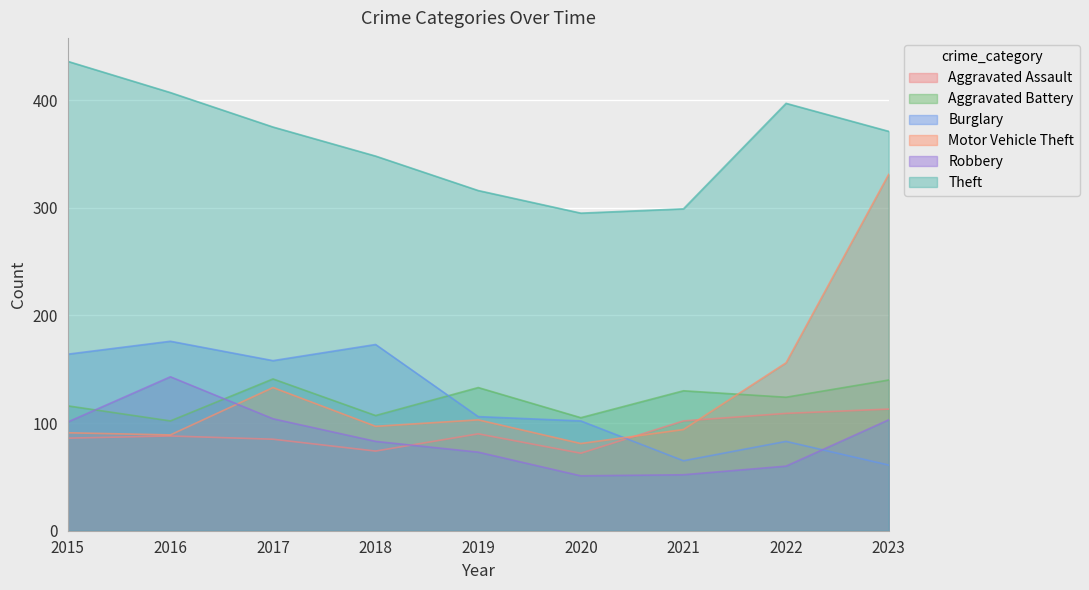

What is the value of the Burglary point at the 8th from the left?

83